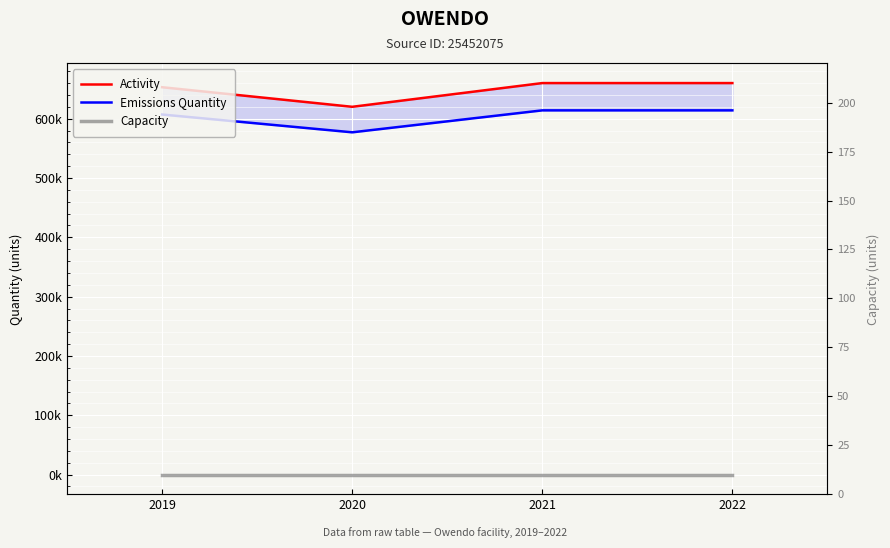

Does the chart display data point markers on the line(s)?

No